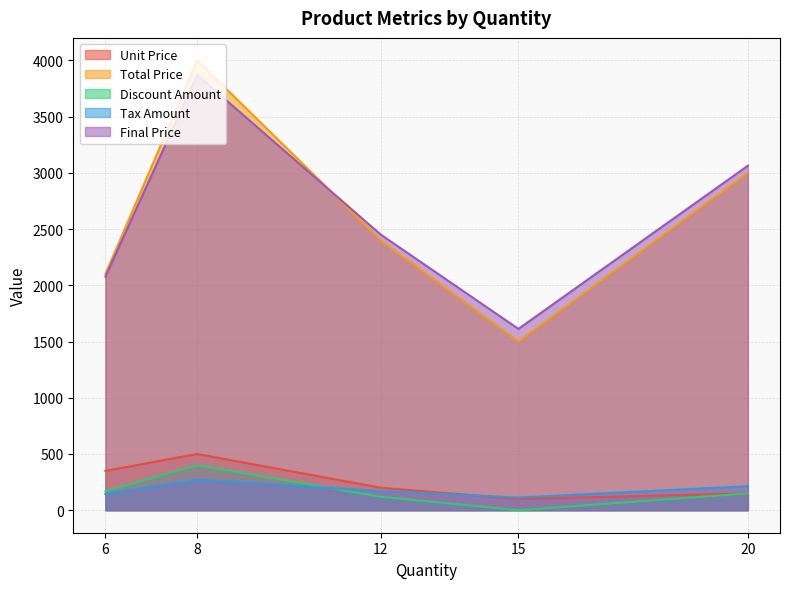

In Tax Amount, how many points are higher than both neighbors (excluding endpoints)?

1